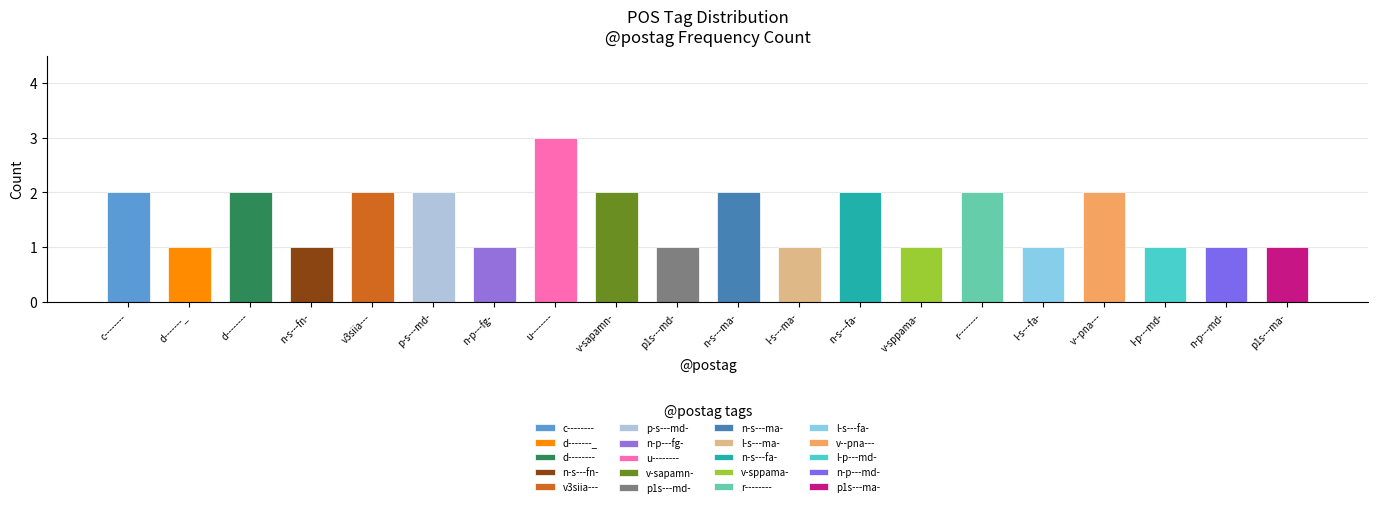

The chart shows a value of 1 at d-------_. True or false?

True